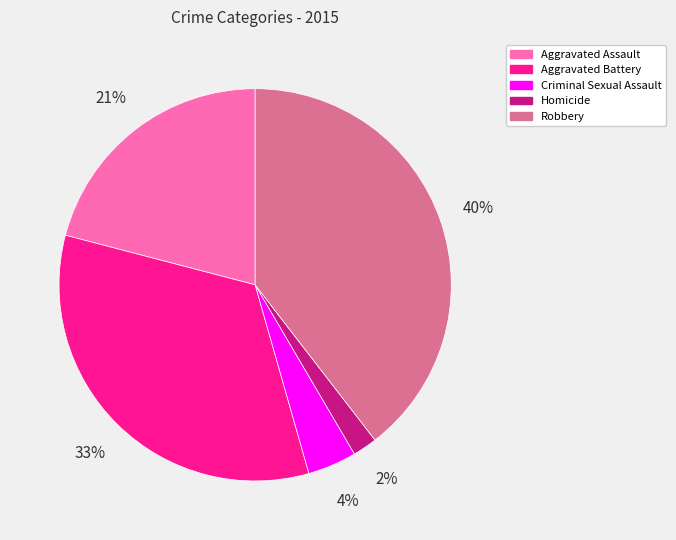

To the nearest percent, what is the difference between the largest and smallest slice percentages?

38%